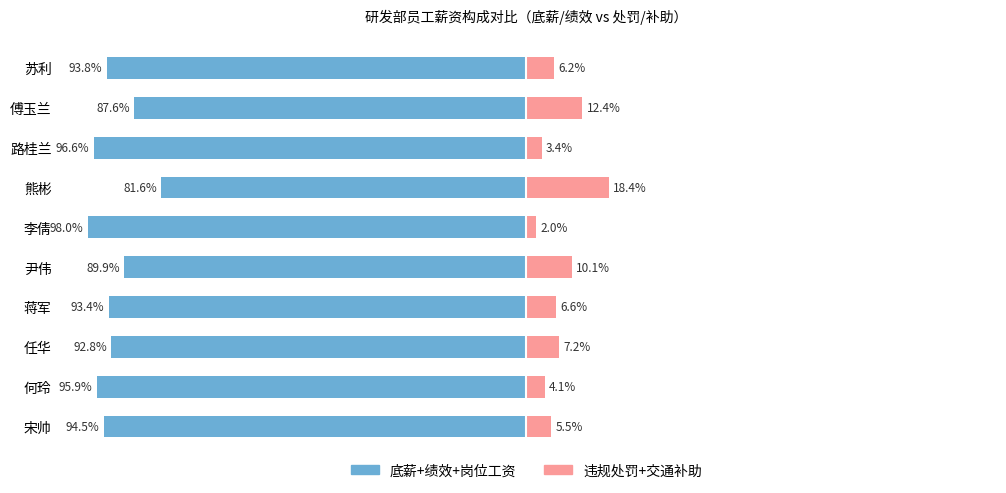

The 违规处罚+交通补助 series shows 10.4 at 任华. True or false?

False